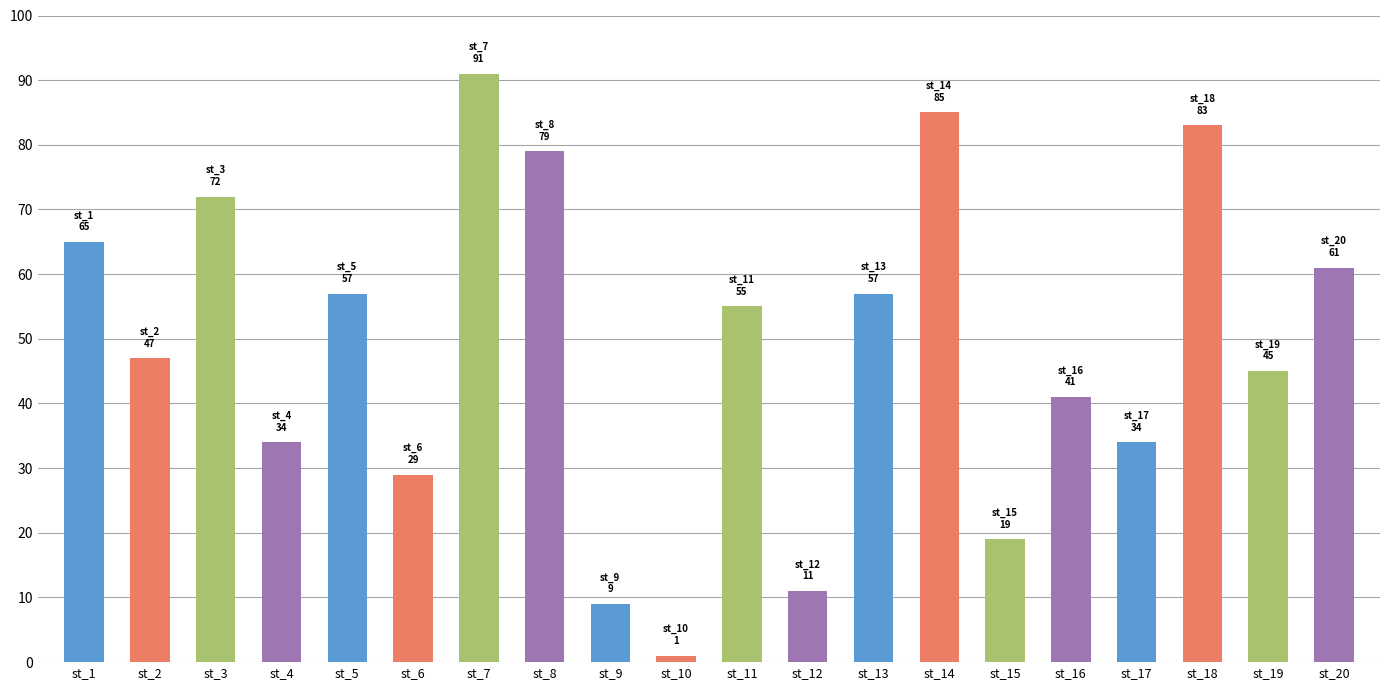

The value at st_1 is 43. True or false?

False